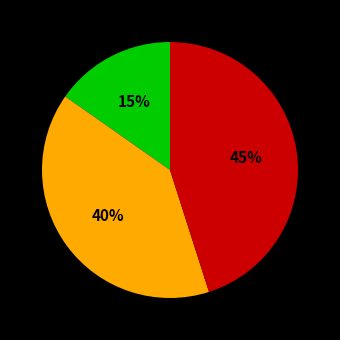

To the nearest percent, what is the average slice percentage?

33%